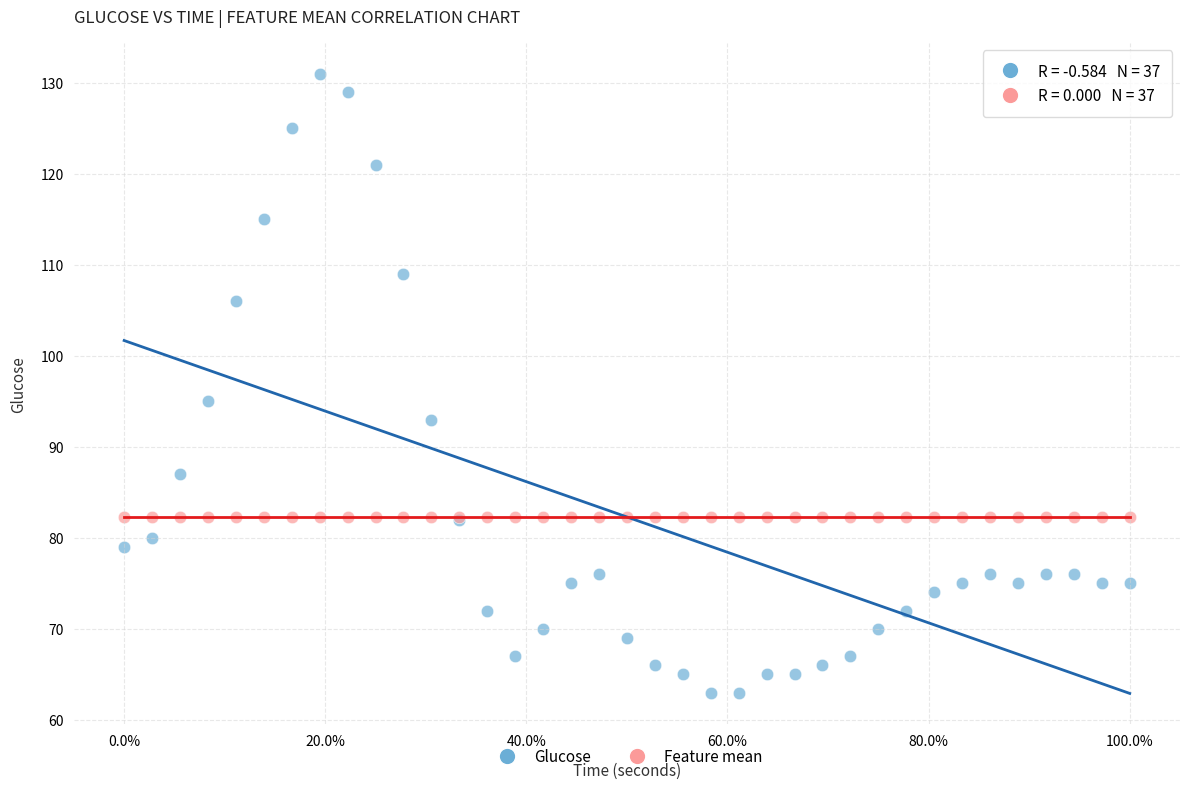

Which series reaches the minimum Y coordinate?

Glucose